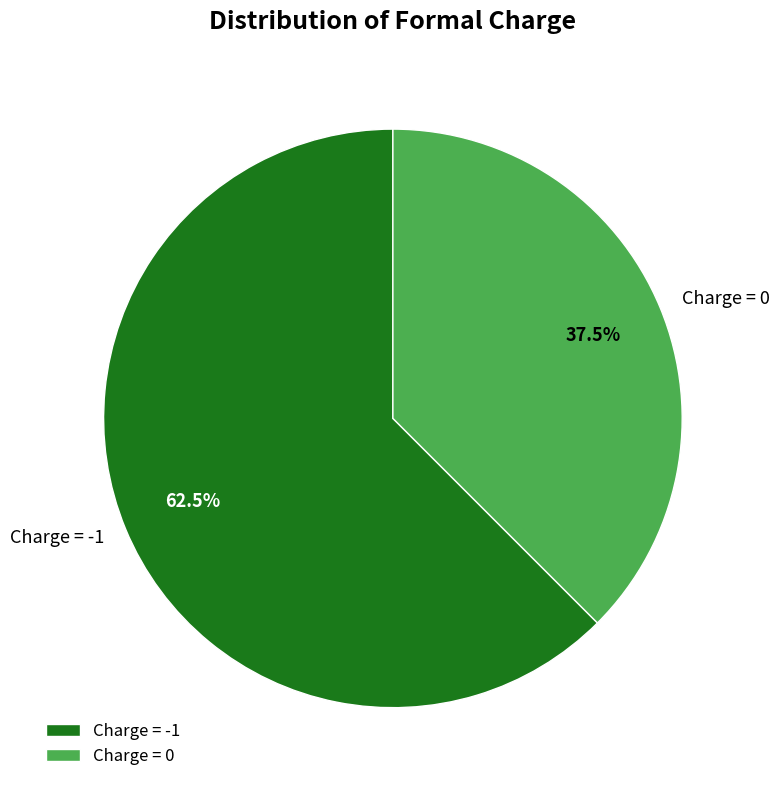

How many segments does this pie chart have?

2